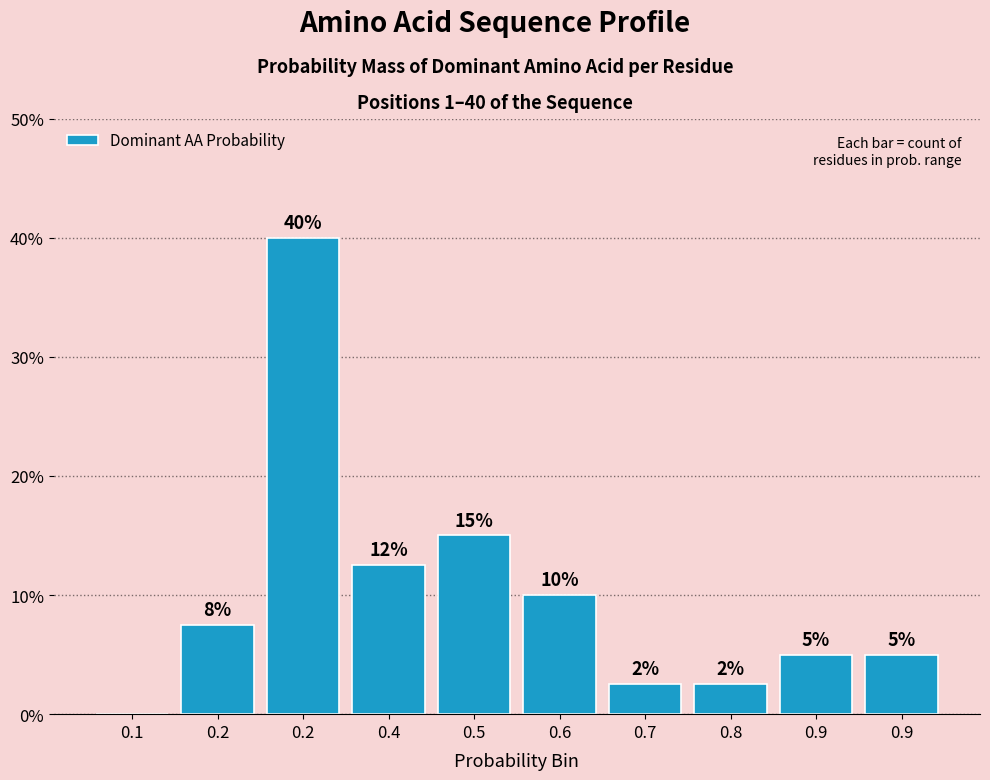

Are the bars horizontal?

No